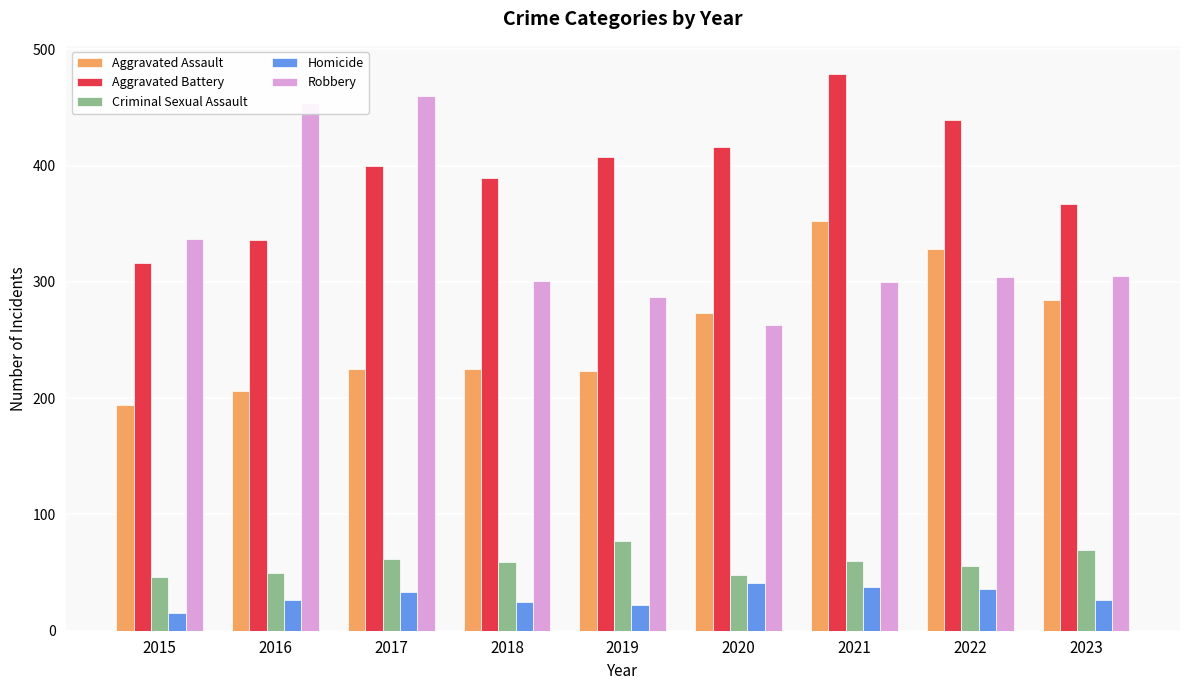

What is the difference between the highest and lowest values at 2018?

364